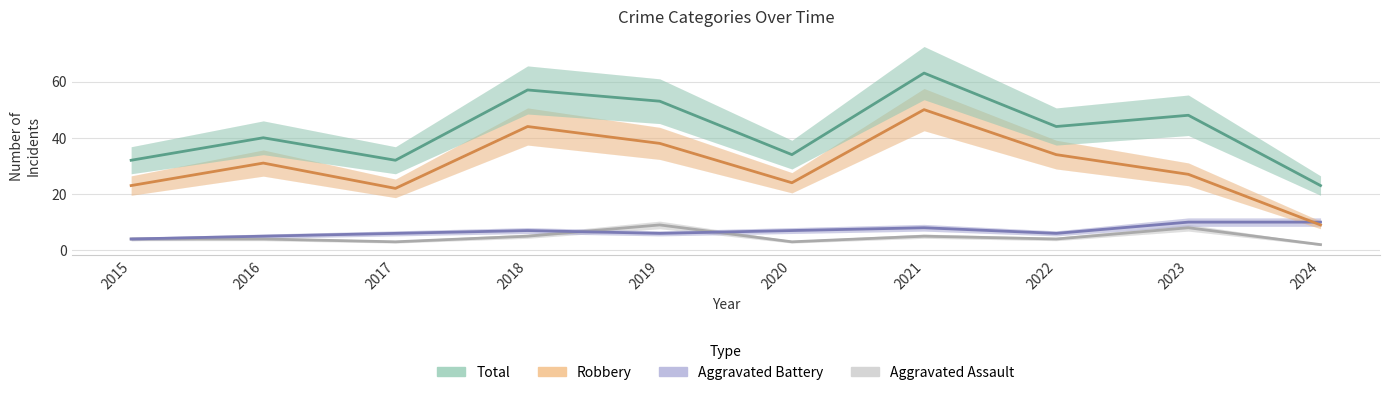

What is the sum of all Robbery values?

302